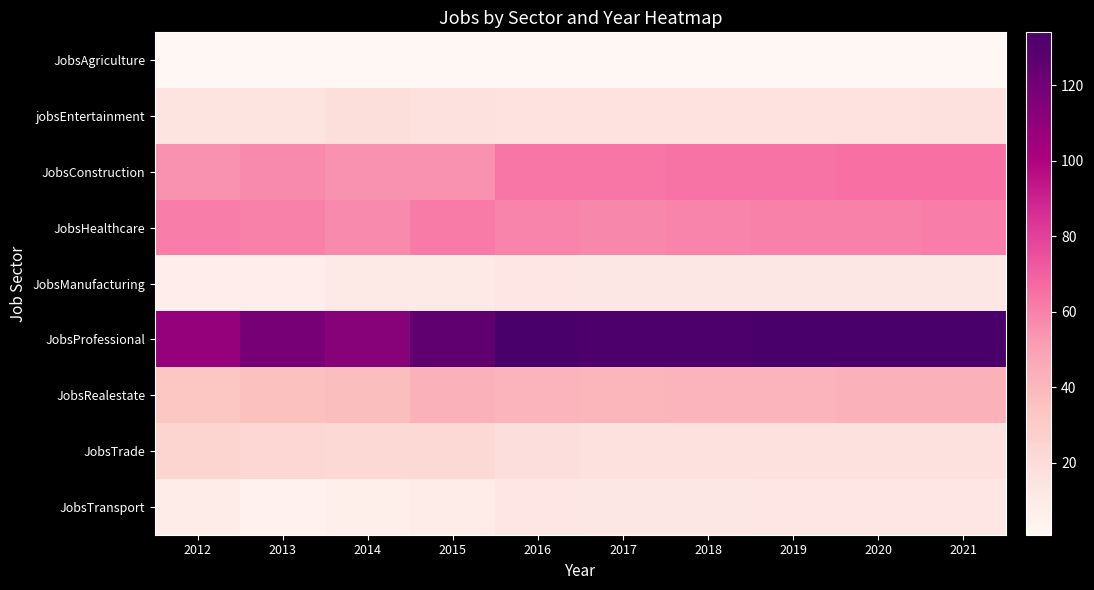

At which category does the chart reach its minimum across all series?

2012